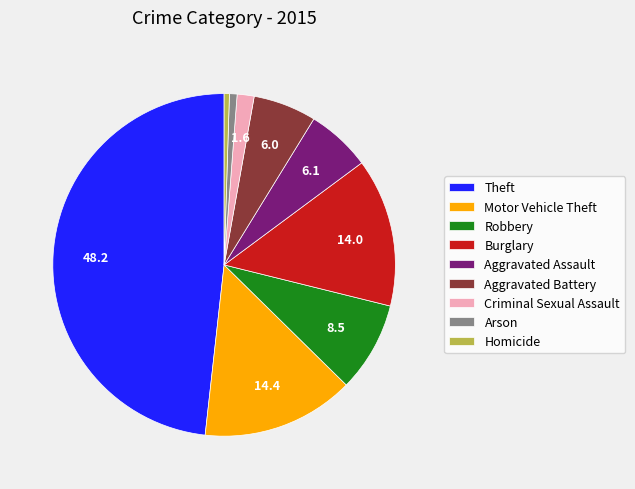

Which has a higher value, Aggravated Battery or Criminal Sexual Assault?

Aggravated Battery